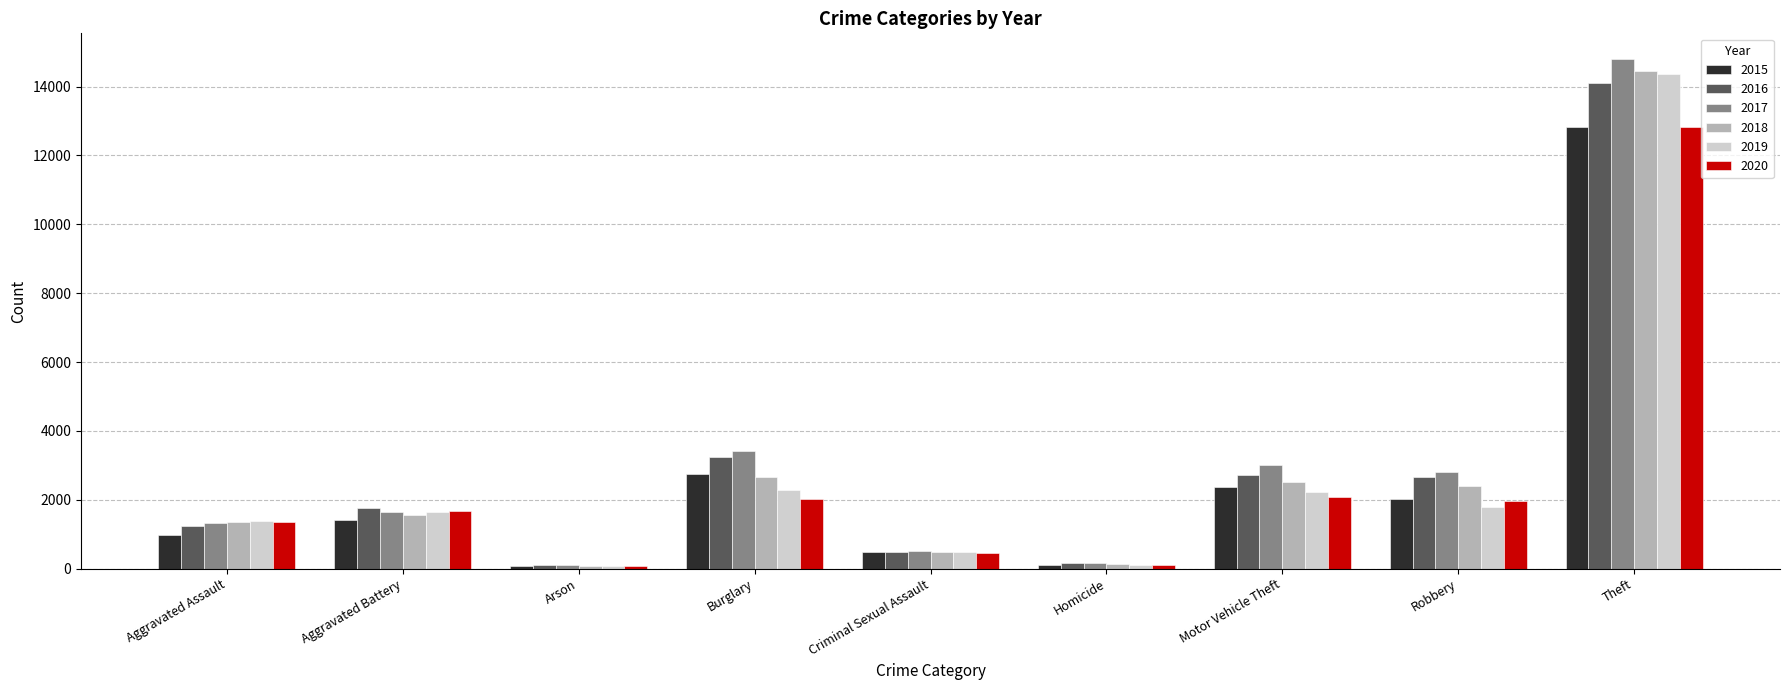

Which series has the largest range (max minus min)?

2017